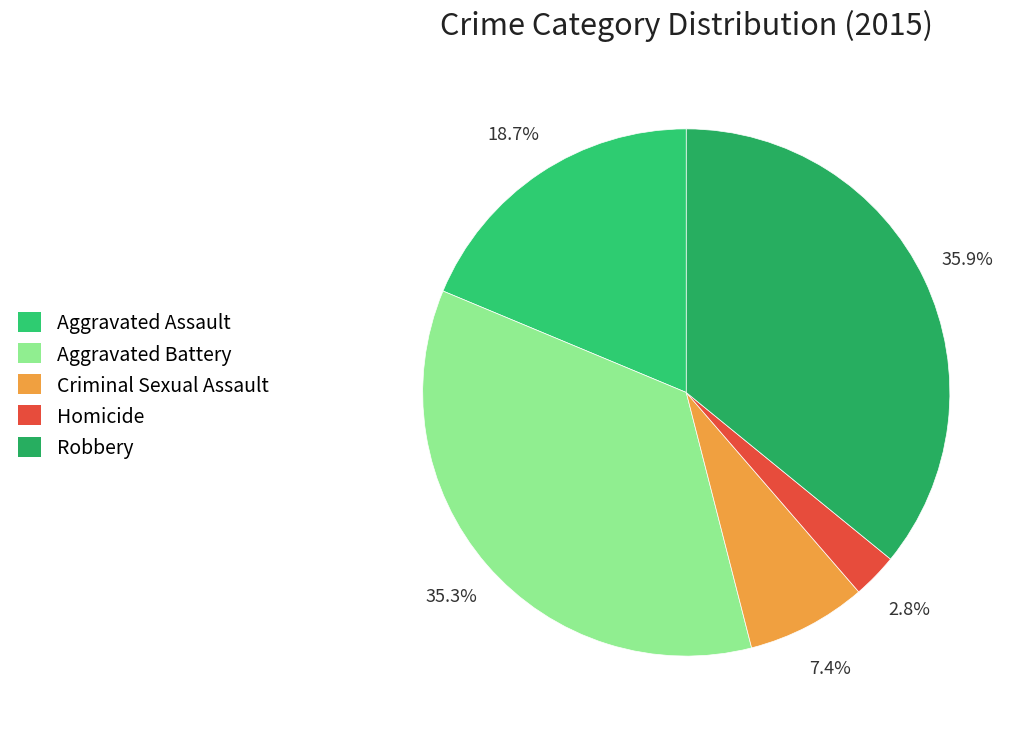

To the nearest percent, what is the difference between the largest and smallest slice percentages?

33%